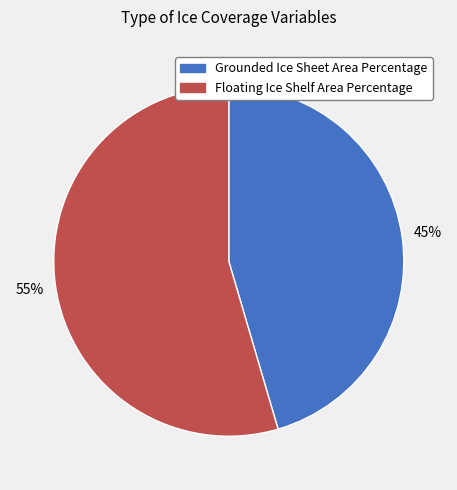

Combined, do Floating Ice Shelf Area Percentage and Grounded Ice Sheet Area Percentage account for over 50%?

Yes